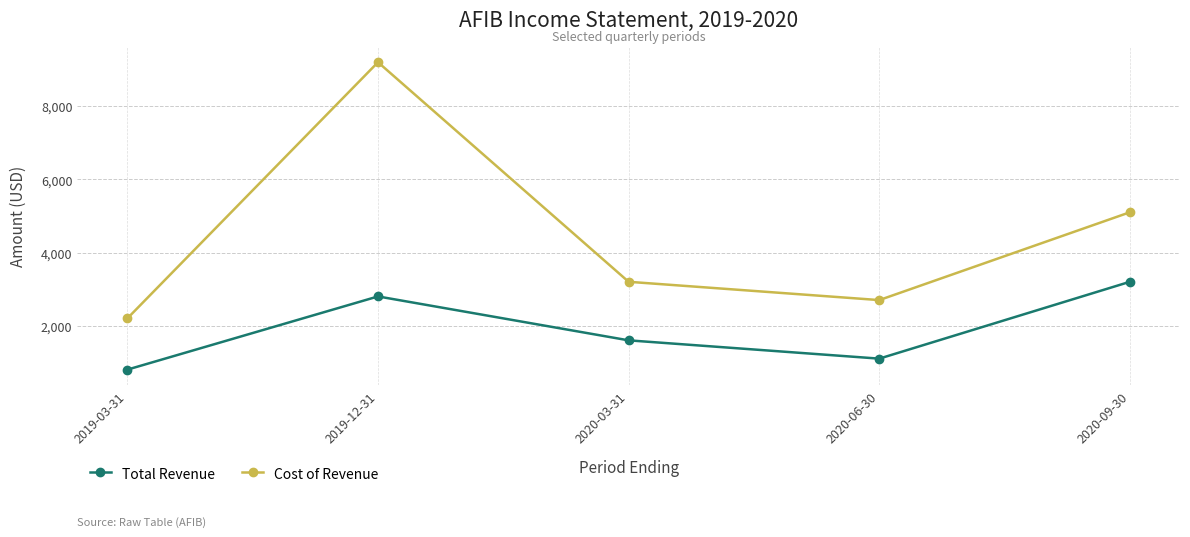

What is the sum of all Cost of Revenue values?

22400